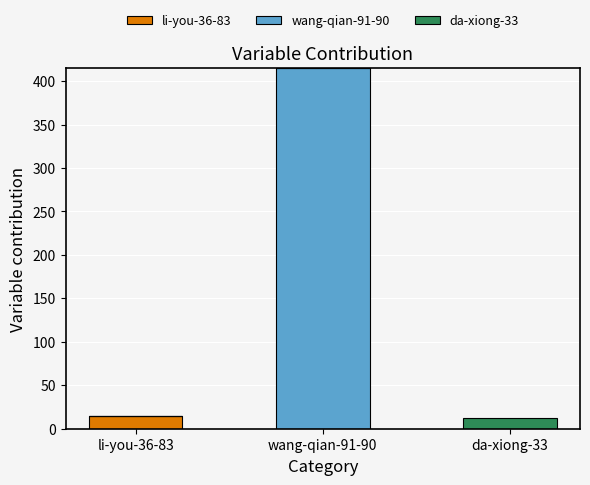

At which category is the sum across all series the highest?

wang-qian-91-90